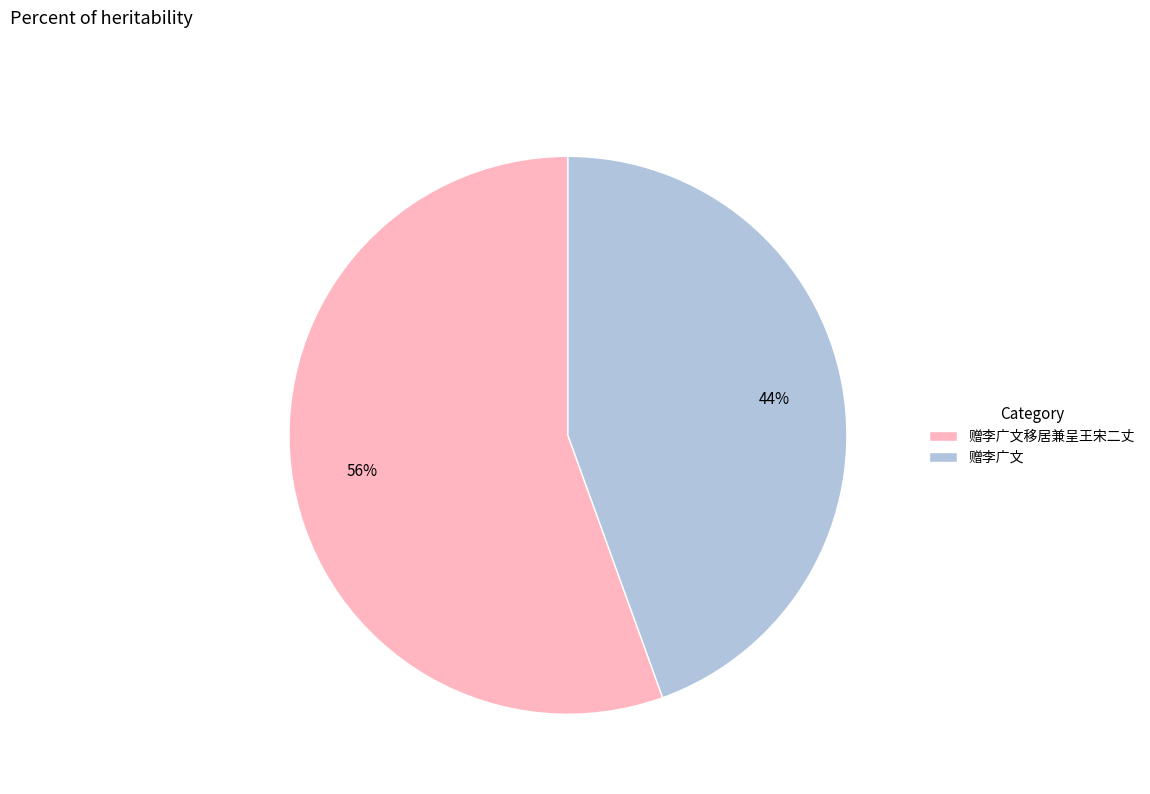

Which has a higher value, 赠李广文移居兼呈王宋二丈 or 赠李广文?

赠李广文移居兼呈王宋二丈